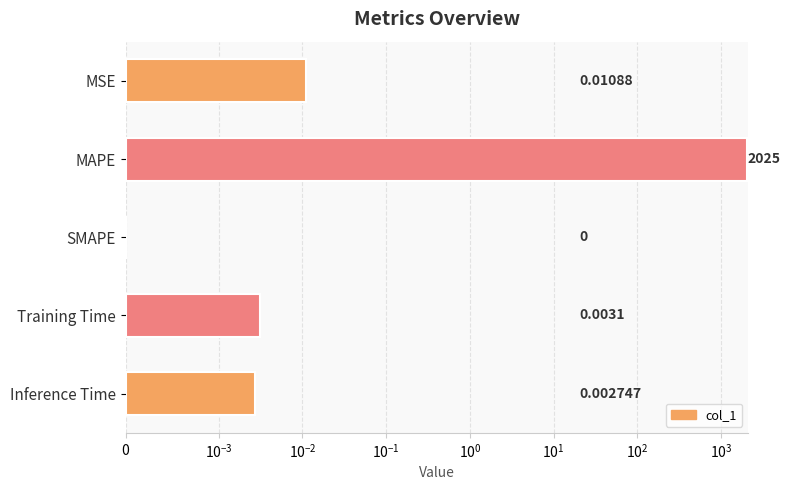

What is the greatest value displayed?

2024.6